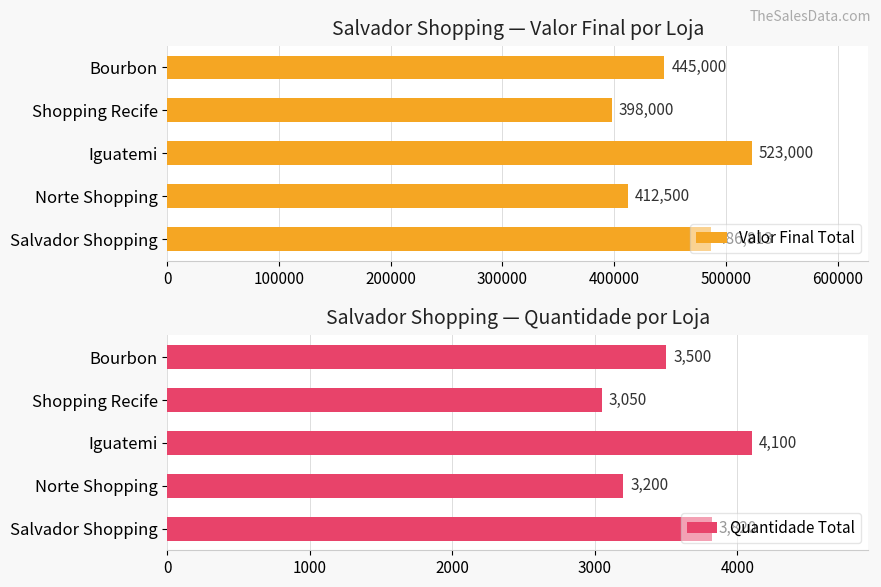

Count the number of categories in the chart.

5